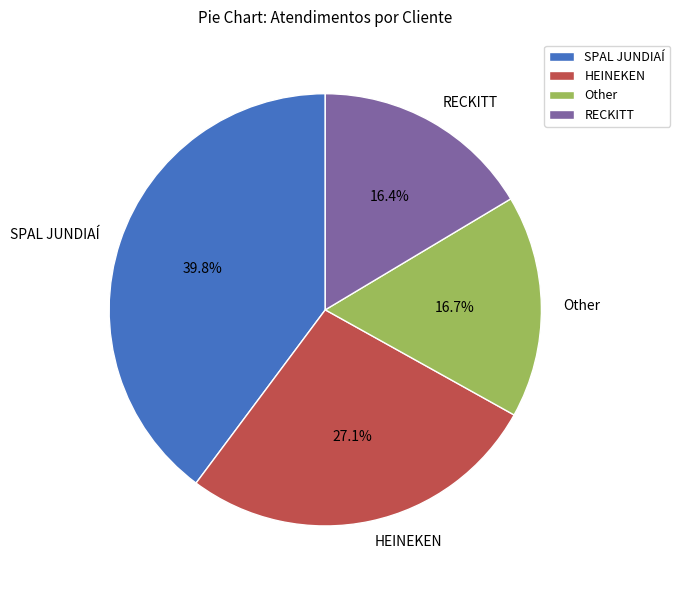

Is it true that HEINEKEN is 15% of the pie?

False